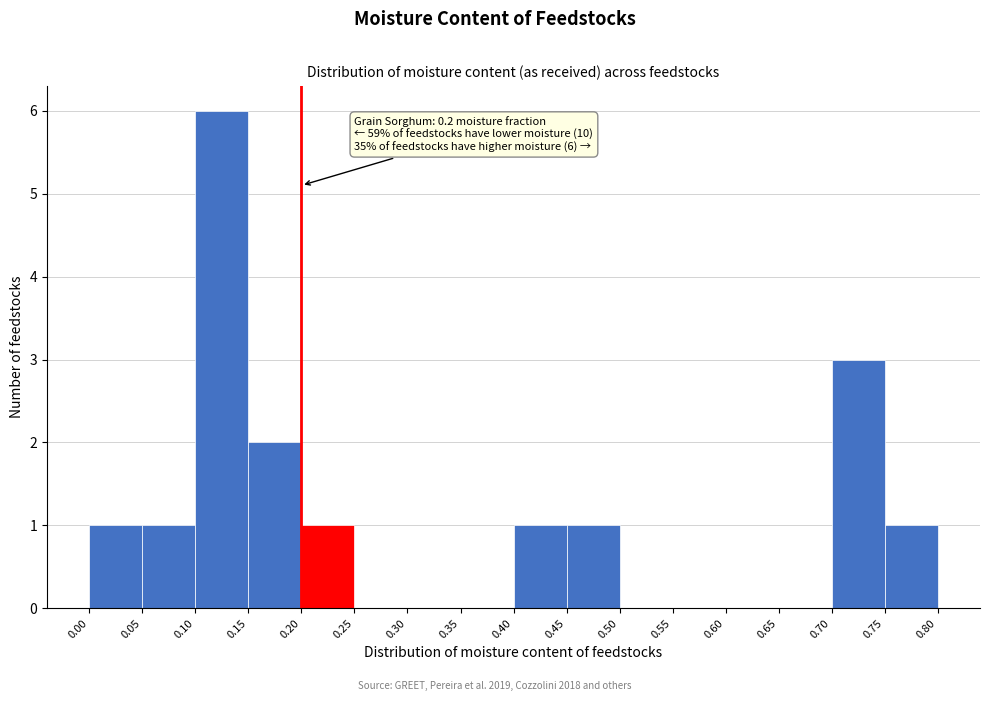

Which range on the x-axis has the tallest bar?

0.10 to 0.15